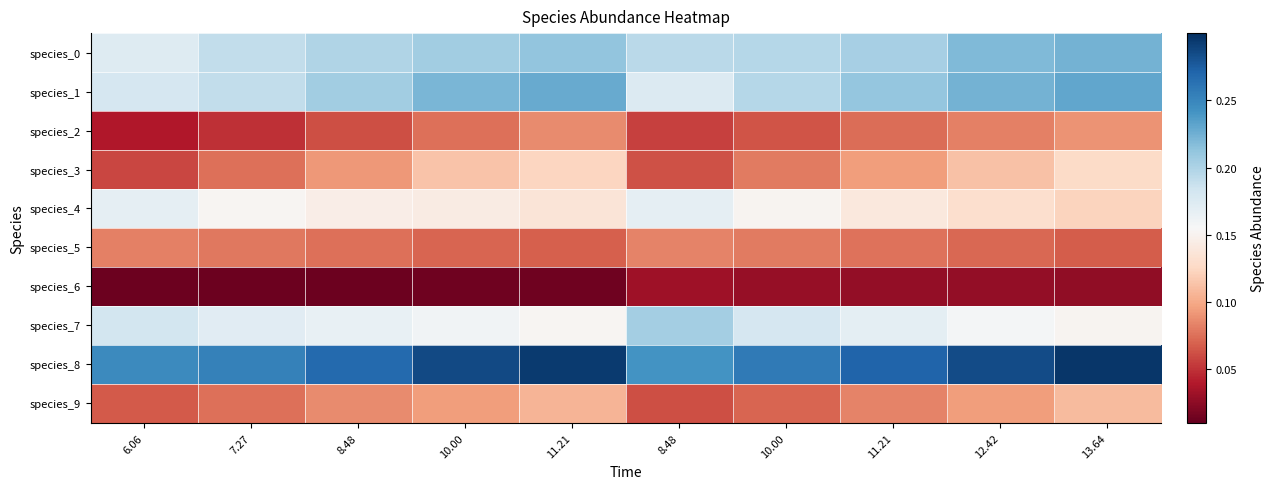

How many categories are shown in the chart?

10